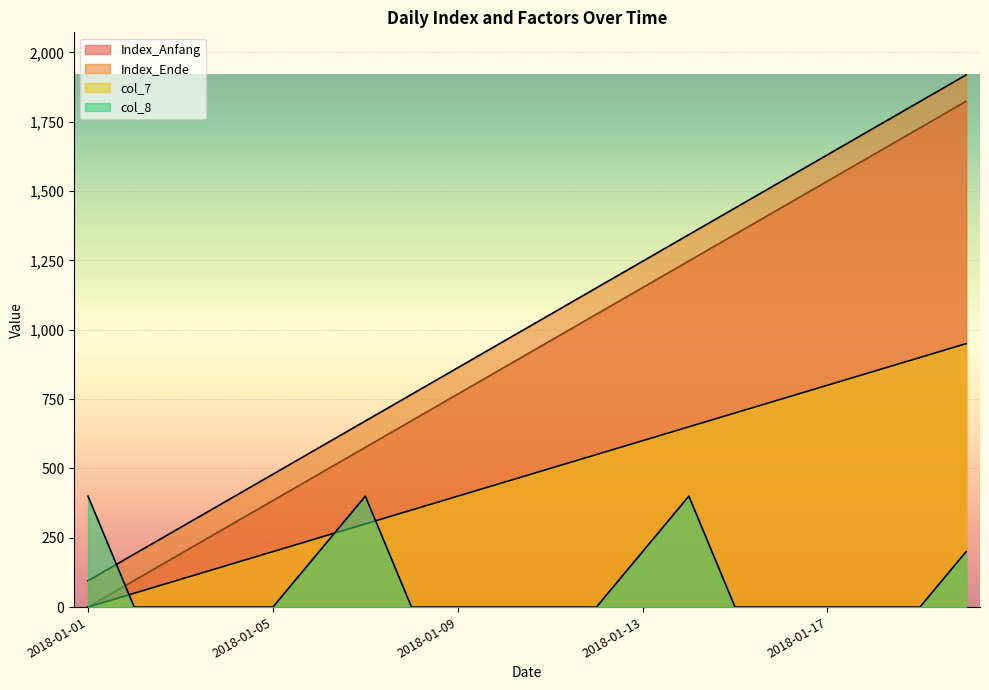

After their last crossing, which series has the higher values: col_8 or Index_Anfang?

Index_Anfang